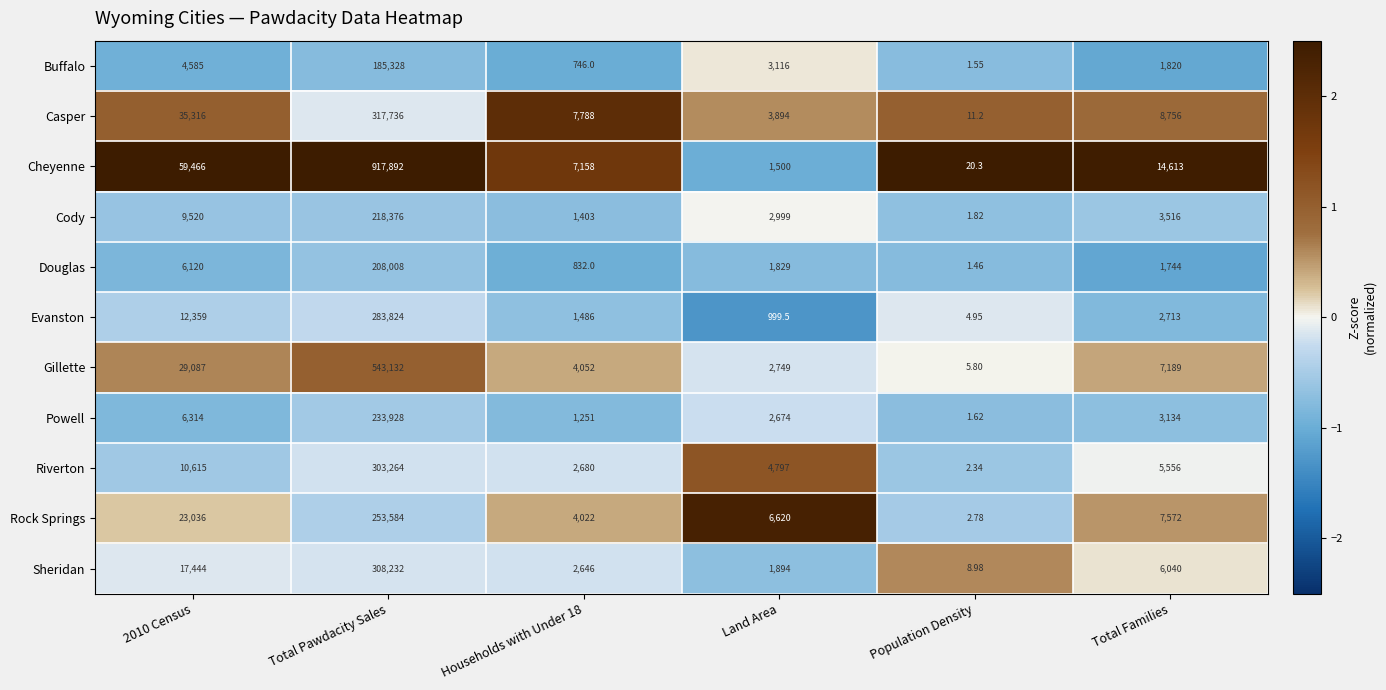

Which series has the widest spread of values?

Cheyenne